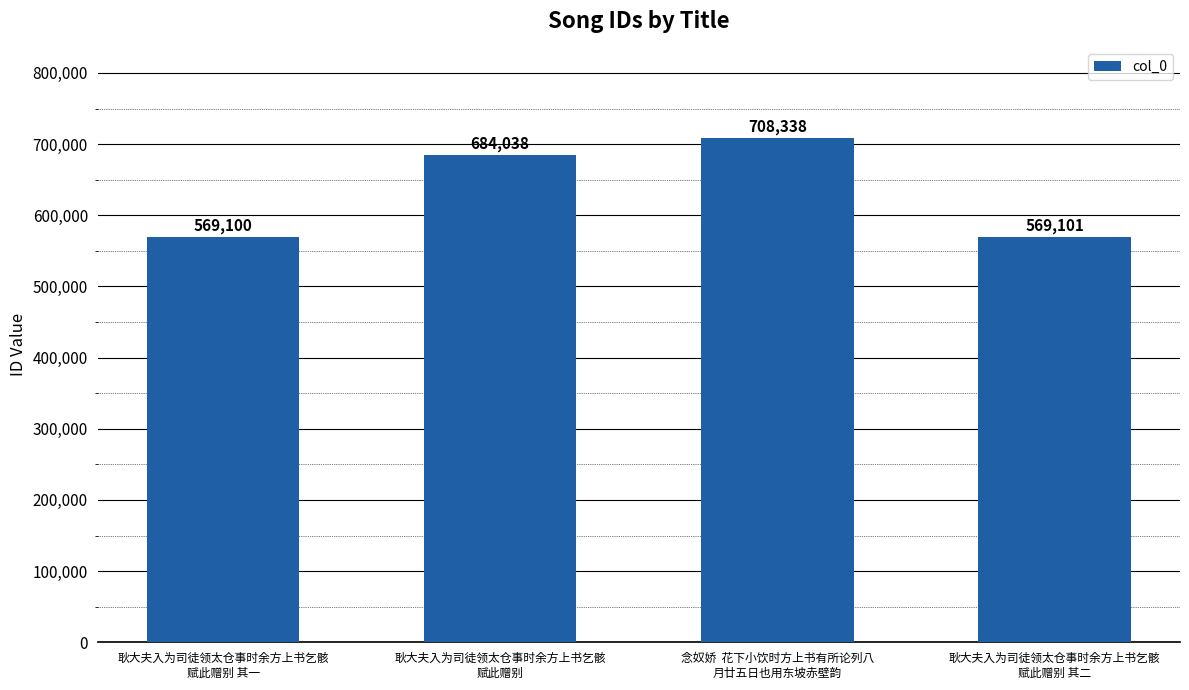

Is it true that the value at 耿大夫入为司徒领太仓事时余方上书乞骸
赋此赠别 其二 is 569101?

True